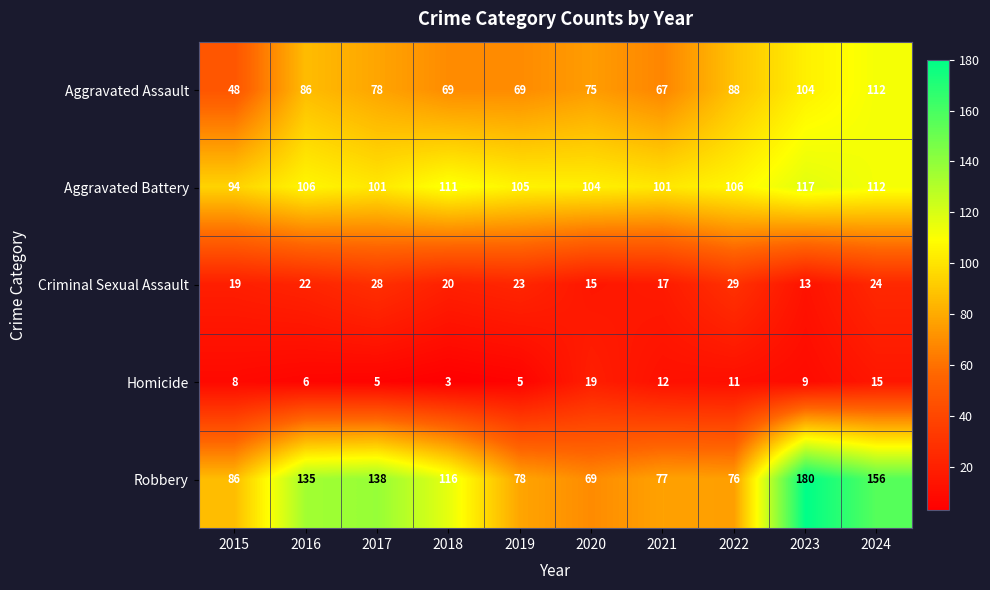

The Aggravated Assault series shows 75 at 2020. True or false?

True